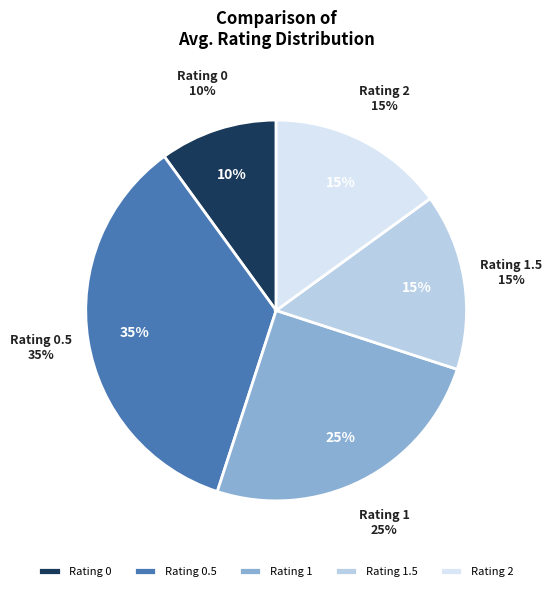

Does 4 account for over 50% of the chart?

No